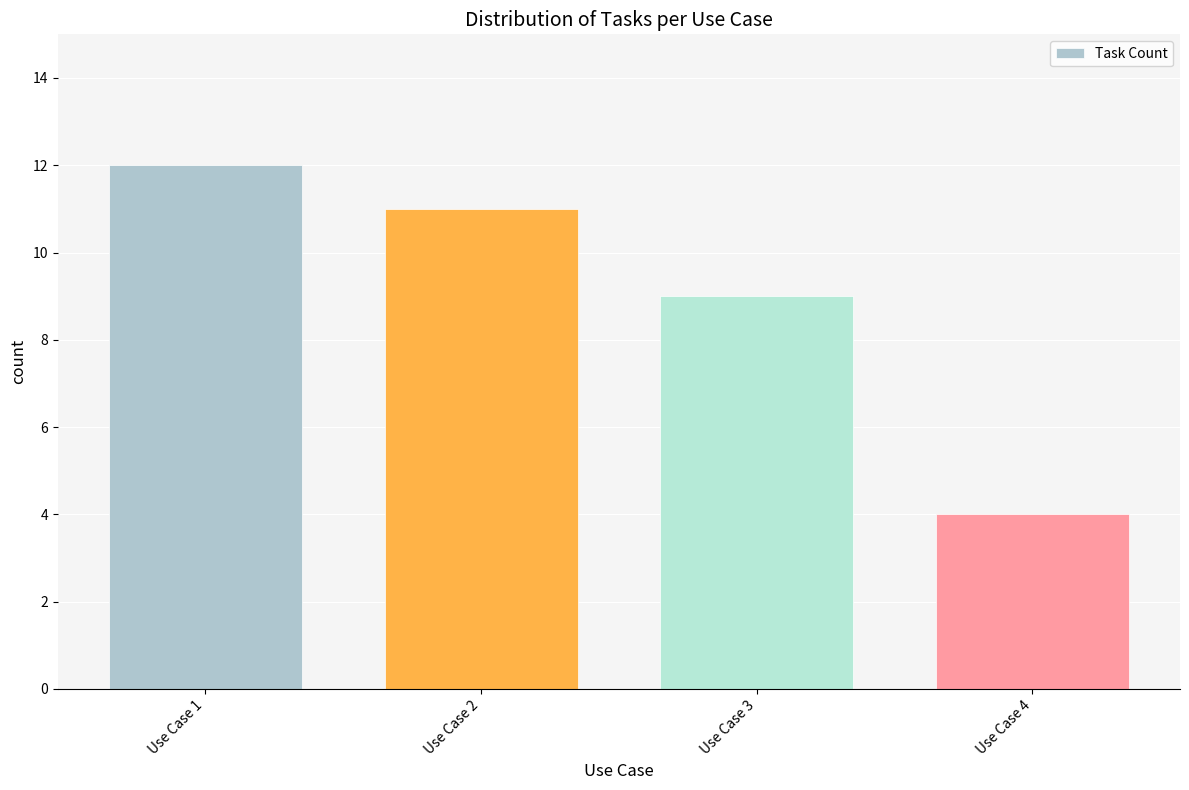

Count the number of data series in this chart.

1